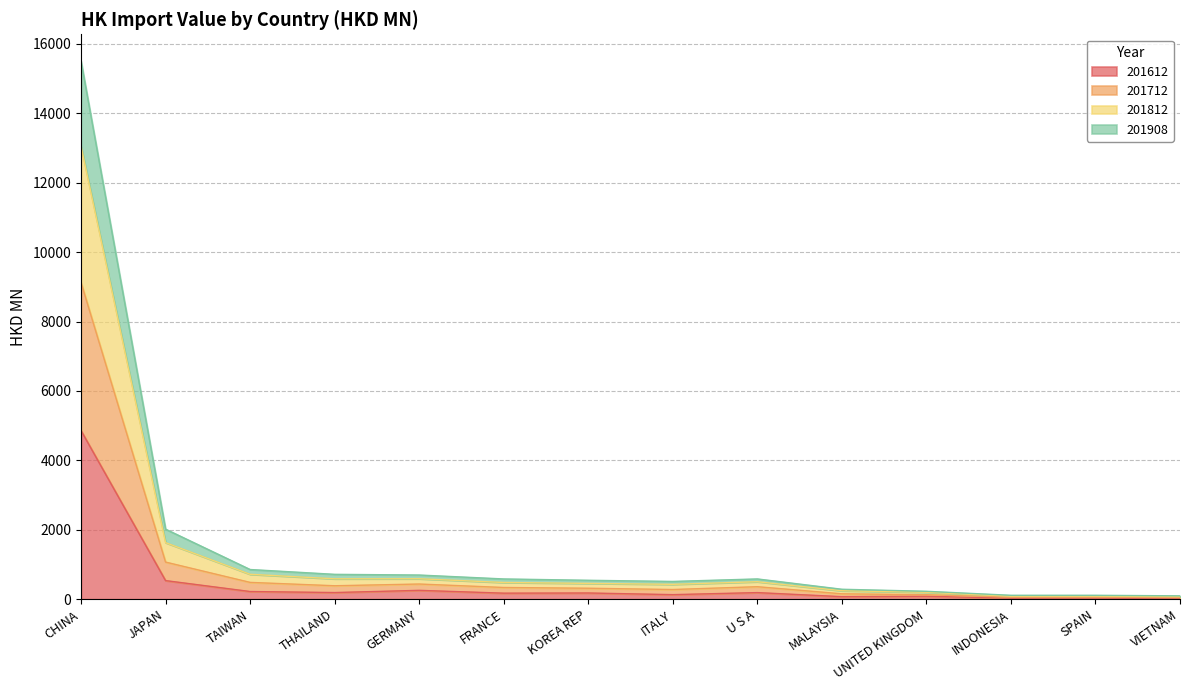

The 201812 series shows 999.2 at GERMANY. True or false?

False